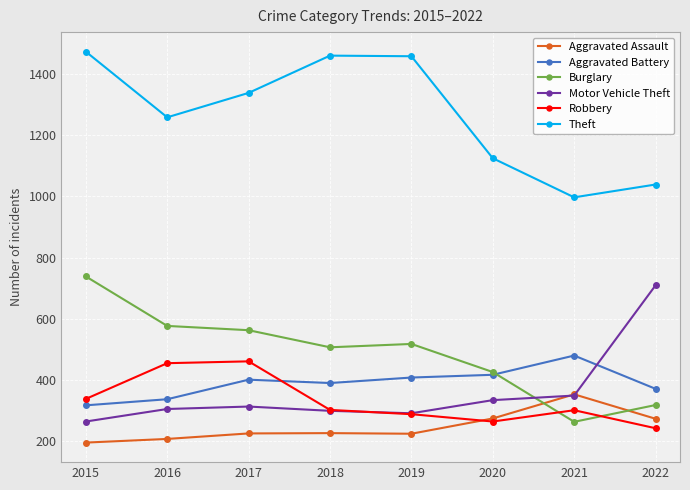

What is the average value of the Aggravated Assault series?

246